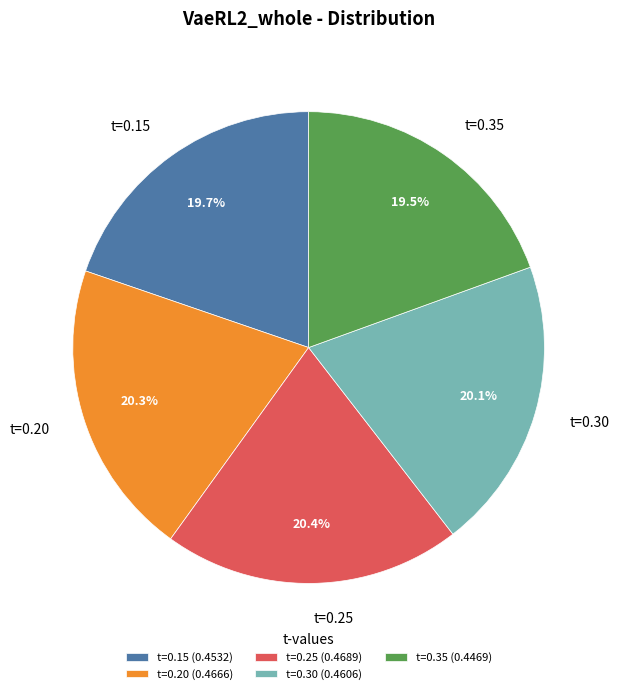

To the nearest percent, what portion does t=0.25 represent?

20%